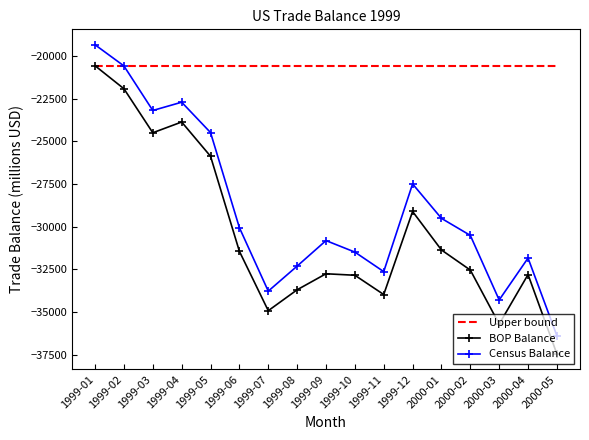

Rank the series at 2000-01 from lowest to highest value.

BOP Balance, Census Balance, Upper bound